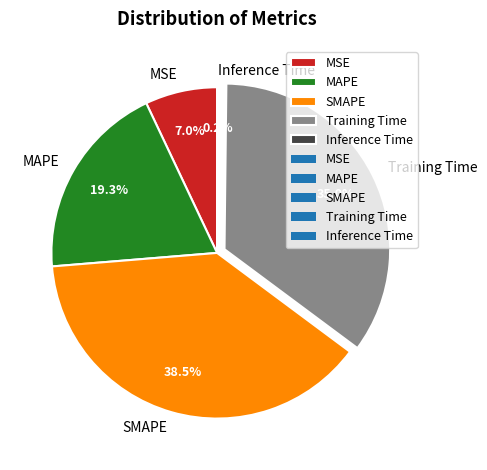

To the nearest percent, what is the average slice percentage?

20%